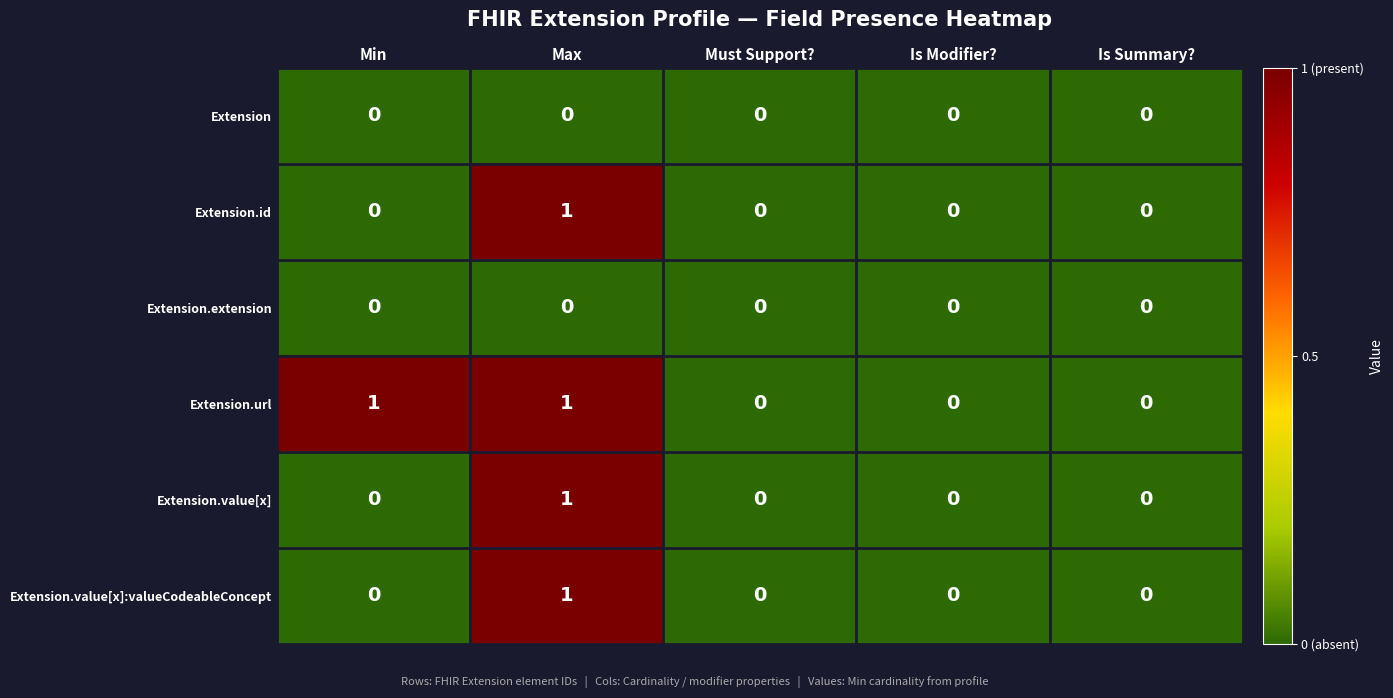

Which series has the largest total across all categories?

Extension.url